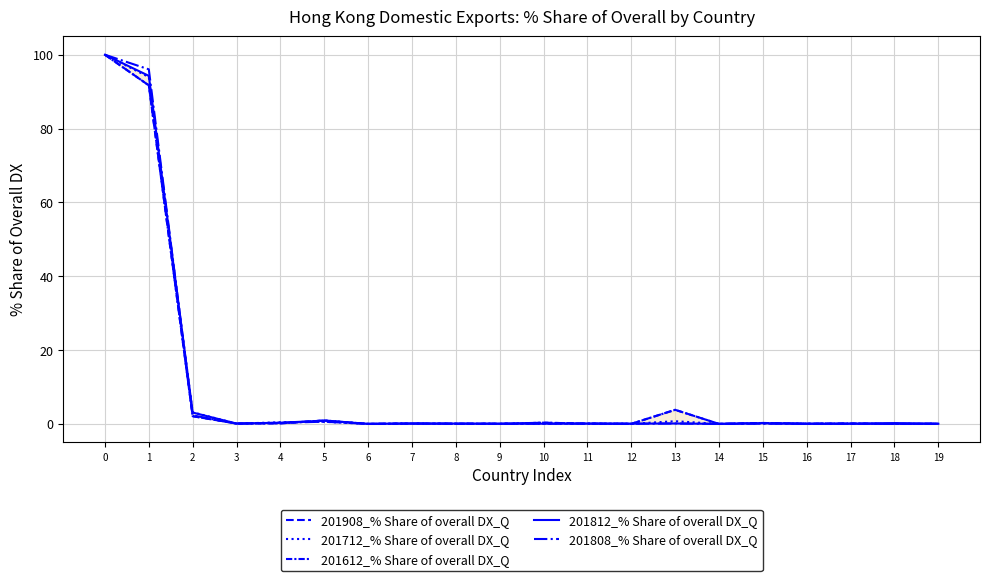

Which series has the widest spread of values?

201908_% Share of overall DX_Q